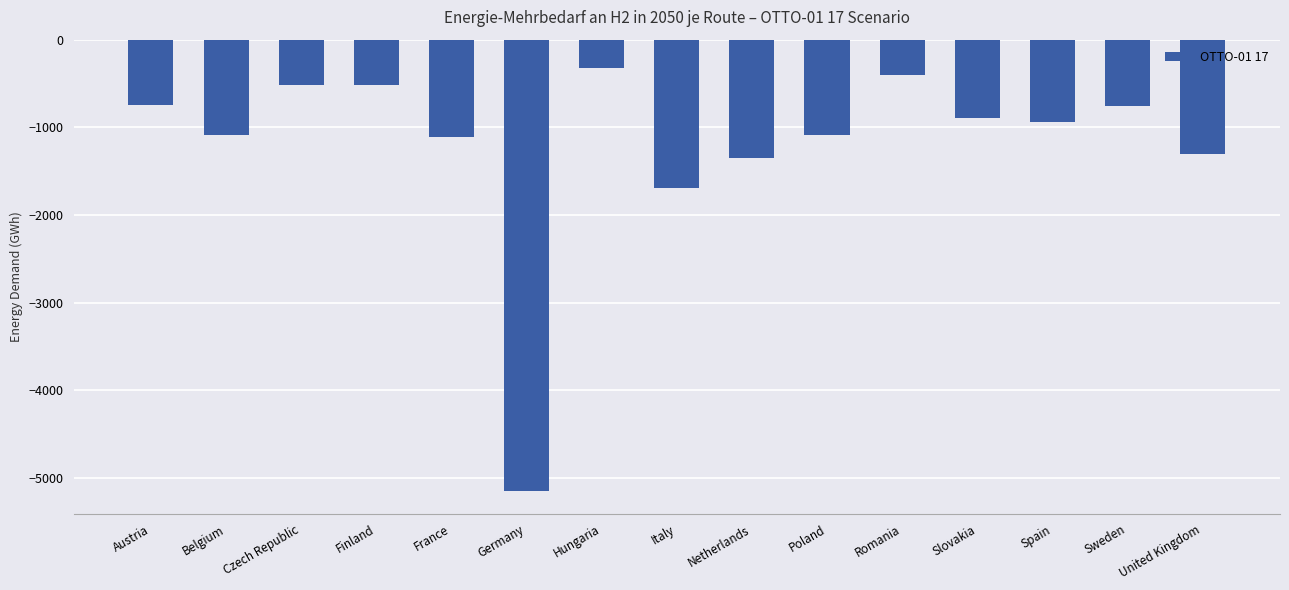

True or false: the data shows -1308.1 at United Kingdom.

True